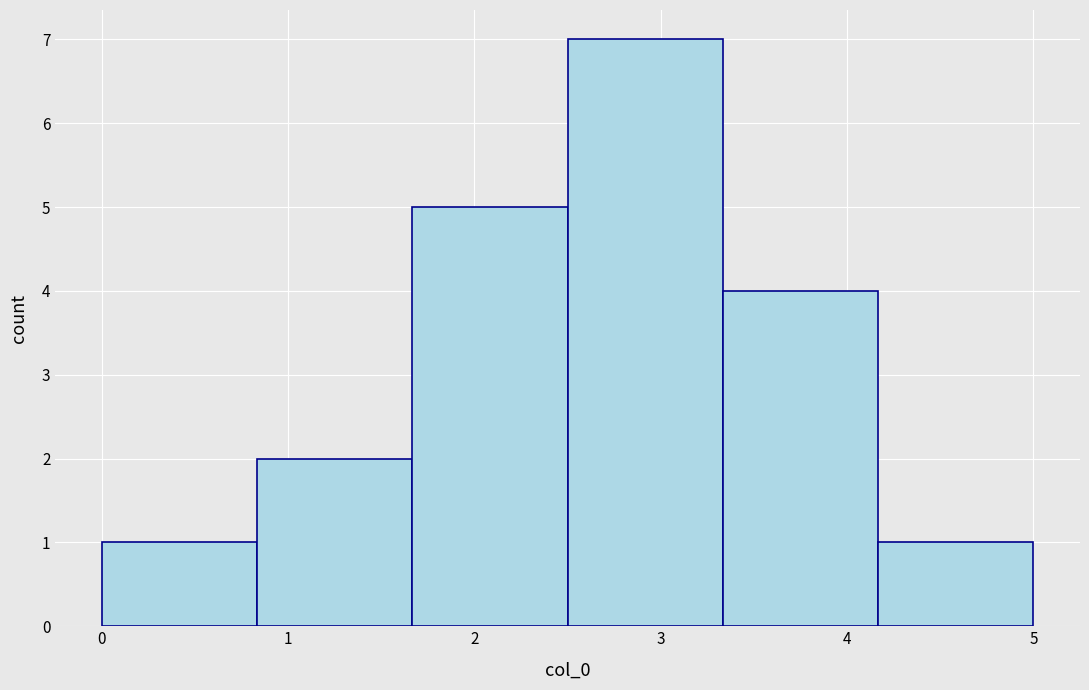

Over which range of the x-axis is the bar tallest?

2.5 to 3.3